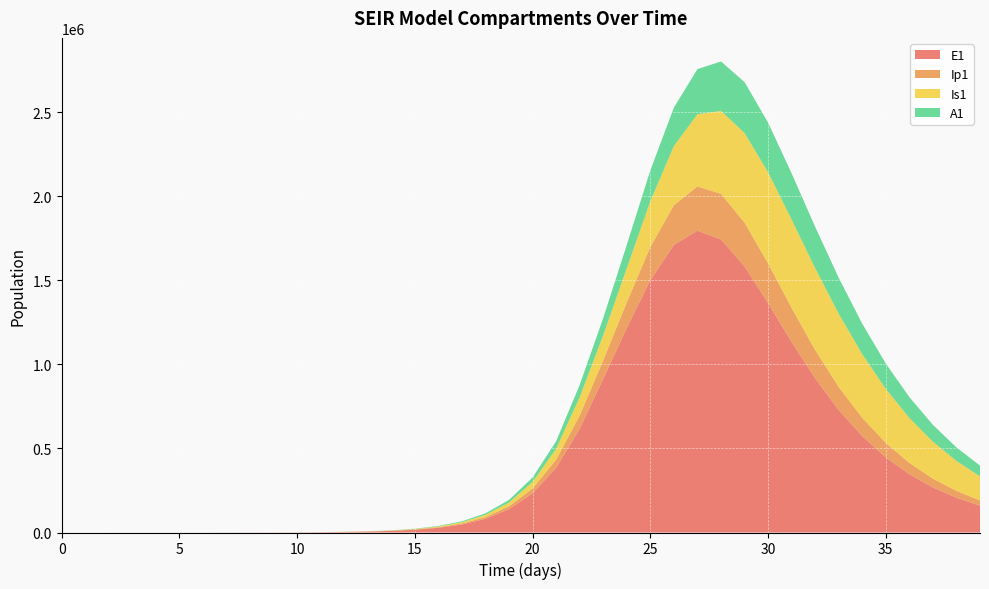

Reading left to right, extract all data points from this chart.

E1: 0.0	6.4	13.2	23.4	40.6	70.1	120.8	208.4	359.3	619.5	1068.2	1841.6	3174.6	5471.0	9424.7	16223.7	27892.4	47849.9	81783.6	138900.5	233393.7	385209.6	617416.3	914410.7	1217377.5	1501619.8	1710976.4	1795839.7	1743670.9	1583670.7	1365290.6	1133405.3	916791.3	728843.7	572847.8	446857.2	346827.4	268274.9	207029.9	159508.0
Ip1: 0.0	0.5	1.4	2.7	4.9	8.5	14.7	25.4	43.8	75.6	130.3	224.7	387.4	667.8	1150.7	1981.7	3409.7	5857.3	10034.7	17111.3	28948.5	48328.1	78935.5	109773.6	152036.3	196698.0	236545.6	263329.9	271400.1	260558.6	235552.0	203088.3	169029.1	137180.6	109398.6	86201.8	67370.7	52361.0	40540.6	31306.3
Is1: 5.0	4.1	4.1	5.1	7.5	11.9	19.8	33.6	57.5	98.8	170.1	293.1	505.2	870.7	1500.7	2585.8	4453.1	7661.7	13161.3	22546.3	38443.9	65037.9	108606.4	150345.0	202961.0	272427.4	351551.1	429404.3	493229.5	532518.7	542573.8	525229.6	486856.0	435444.6	378349.9	321183.6	267618.7	219675.1	178160.5	143089.9
A1: 0.0	0.3	1.0	2.1	4.1	7.4	13.1	22.8	39.5	68.3	117.8	203.2	350.5	604.2	1041.3	1793.8	3087.9	5308.8	9107.3	15566.2	26439.5	44439.2	73414.8	101854.6	139228.1	183567.6	229118.9	268357.1	294285.7	303144.0	295422.7	274776.9	246065.8	213792.1	181359.3	150961.6	123783.7	100287.0	80469.7	64066.0